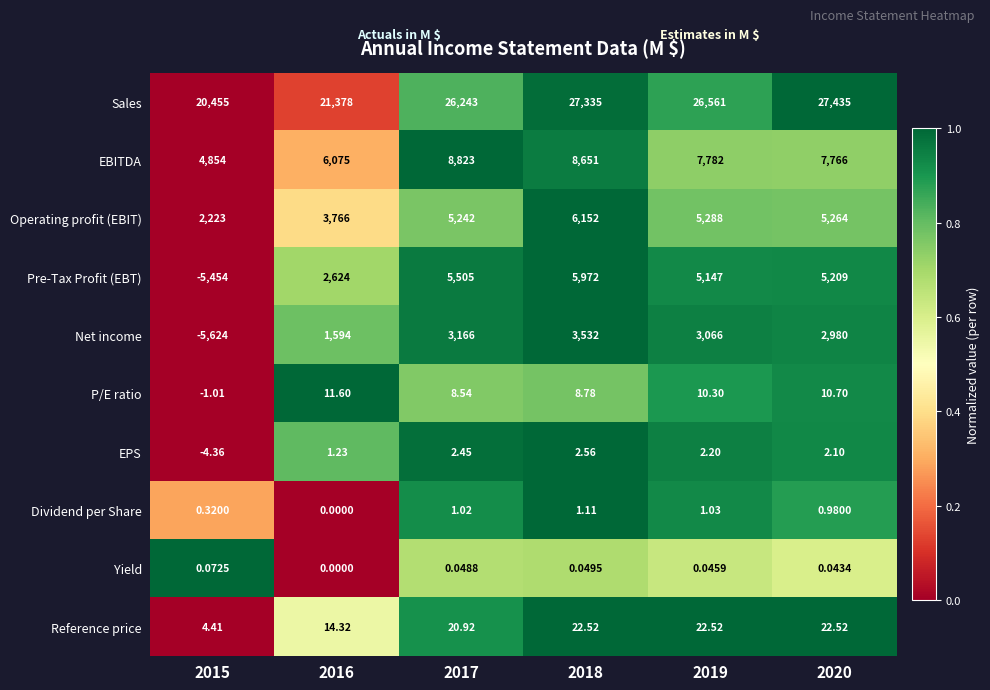

Which series has the largest total across all categories?

Sales